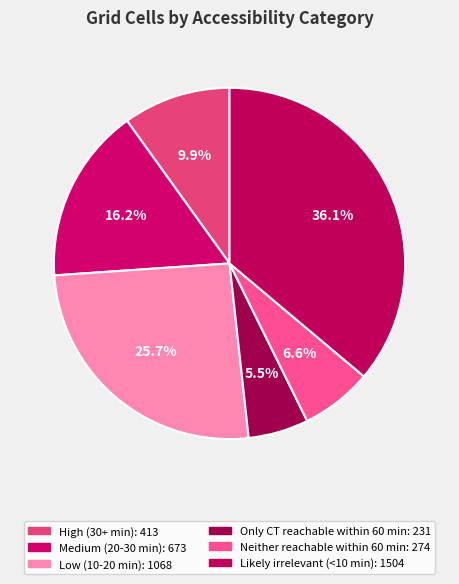

Rank the categories by value from lowest to highest.

Only CT reachable within 60 min, Neither reachable within 60 min, High (30+ min), Medium (20-30 min), Low (10-20 min), Likely irrelevant (<10 min)